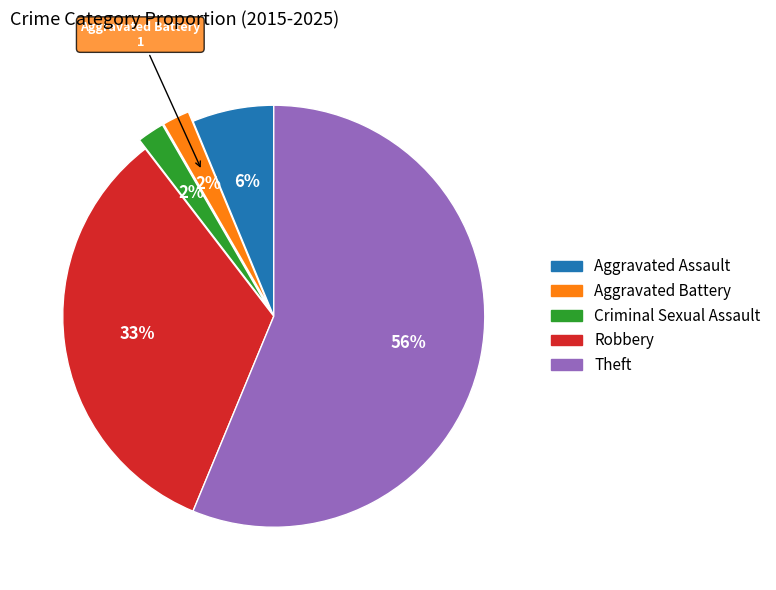

Is Theft the majority of the pie?

Yes